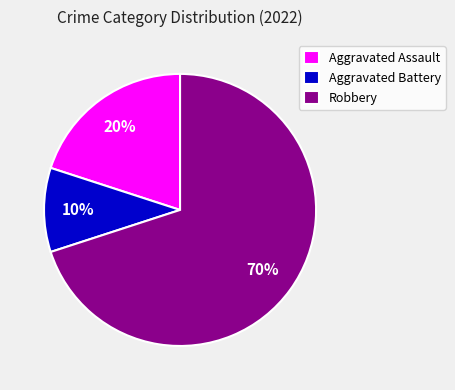

Approximately how many times larger is the value at Robbery compared to Aggravated Battery?

7.0